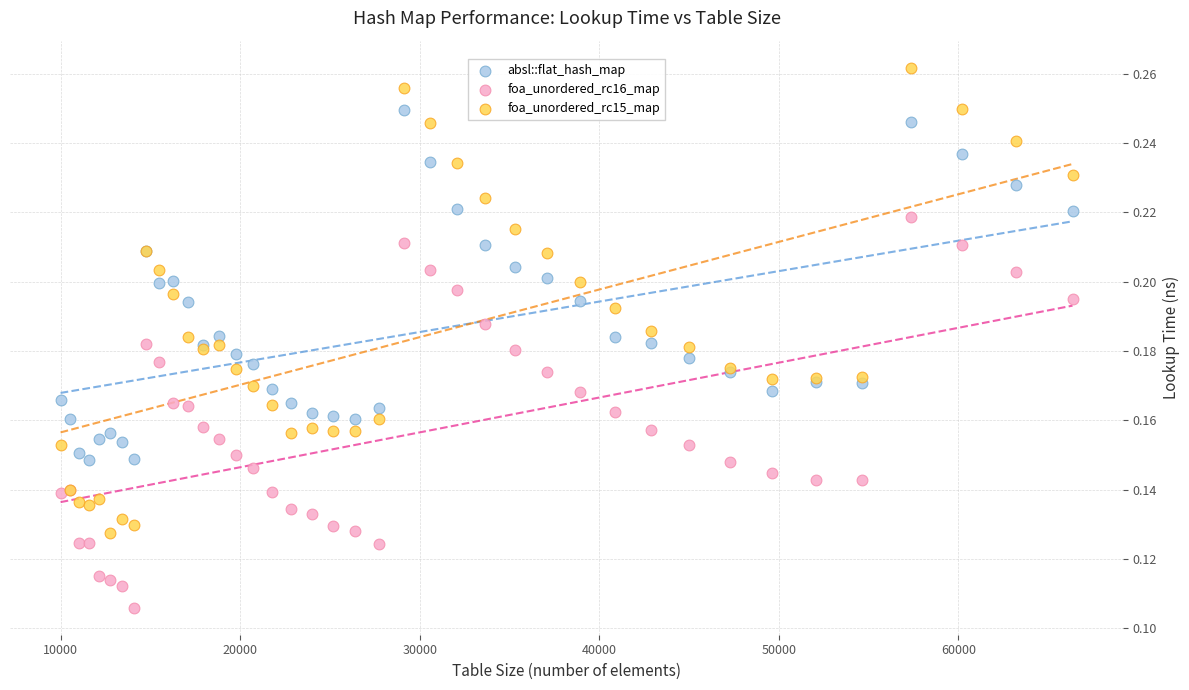

Which series reaches the maximum Y coordinate?

foa_unordered_rc15_map